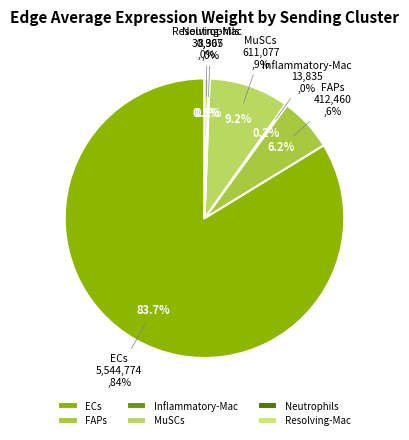

To the nearest percent, what is the combined percentage of MuSCs and ECs?

93%